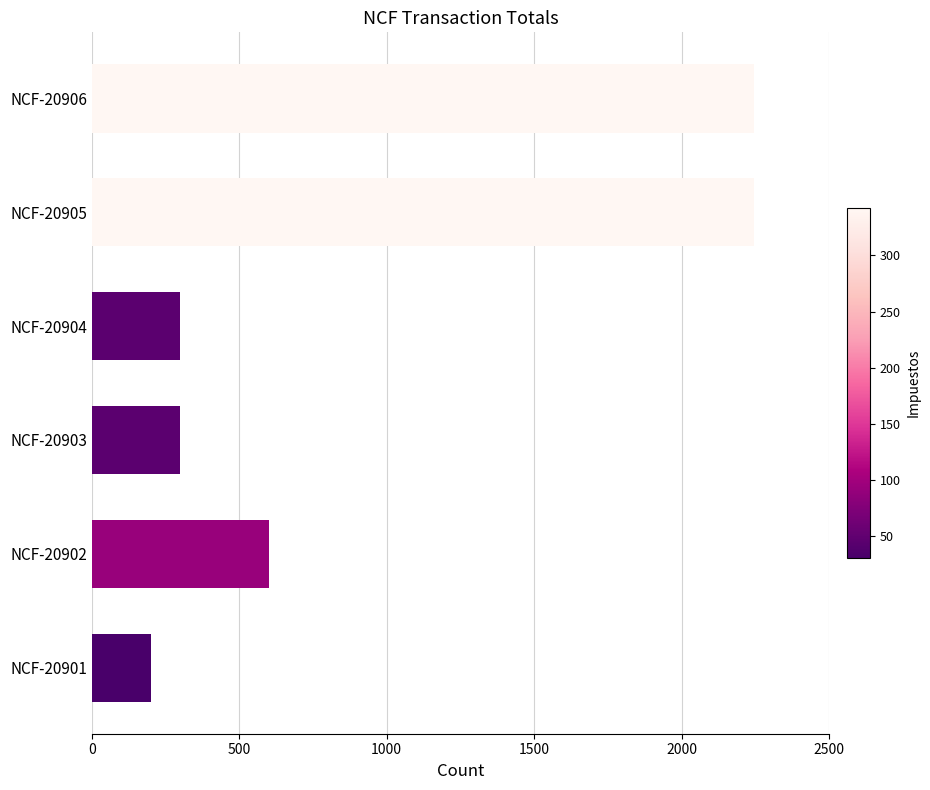

How many values are below 600?

3